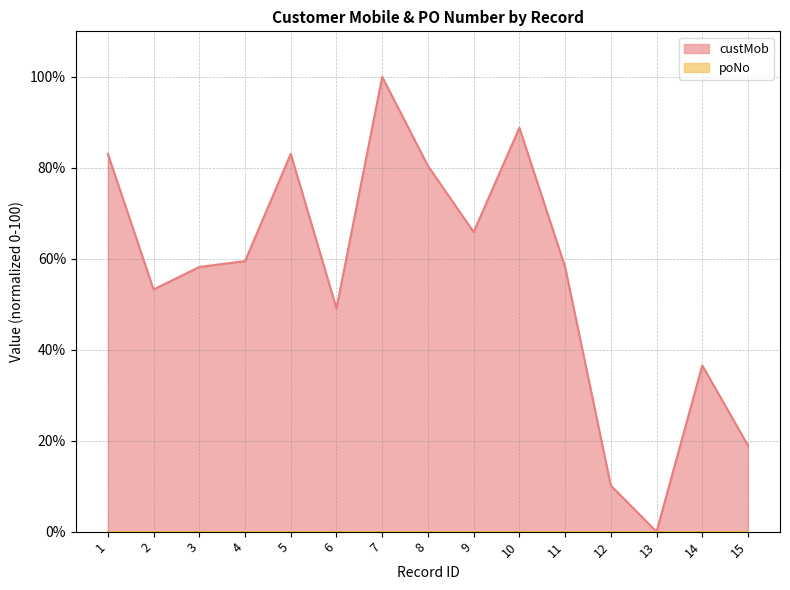

What is the change in value from 1 to 2?

-29.8